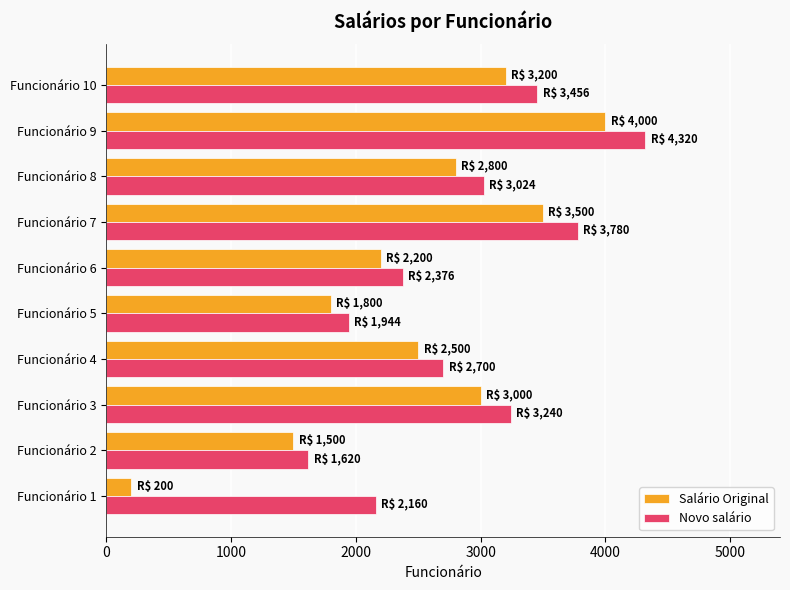

List the series in order of their peak value, highest first.

Novo salário, Salário Original